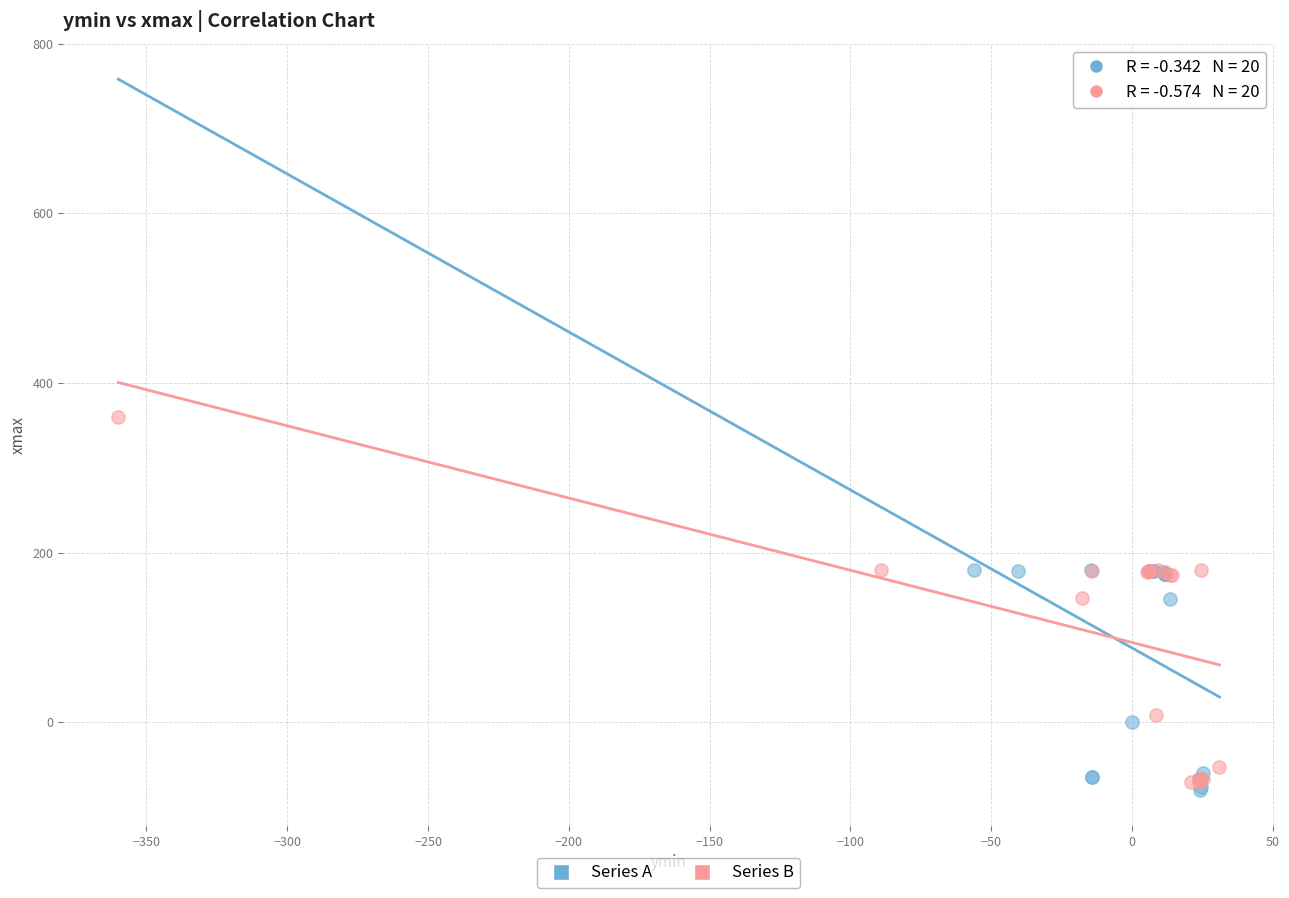

Which series reaches the maximum Y coordinate?

Series B